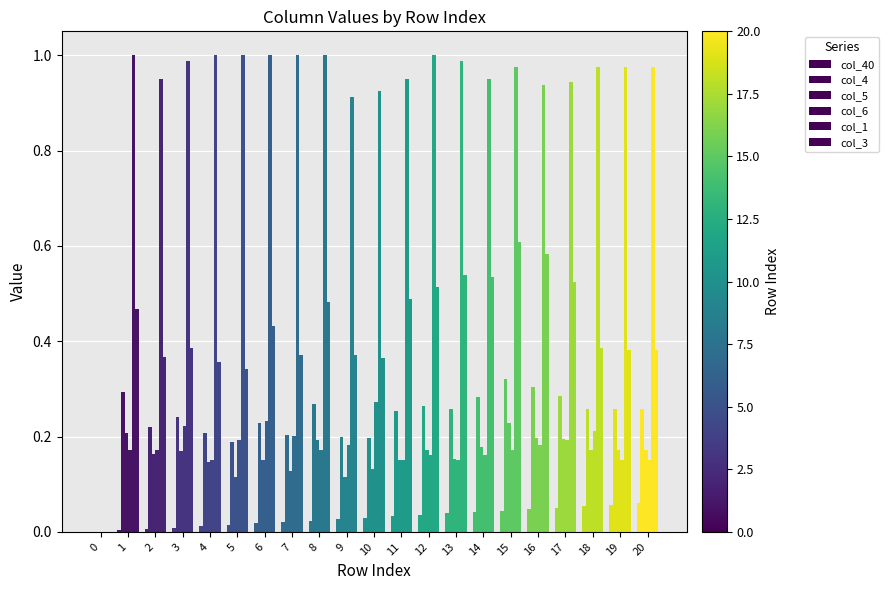

What is the value of the col_6 bar at the 7th from the left?

0.2